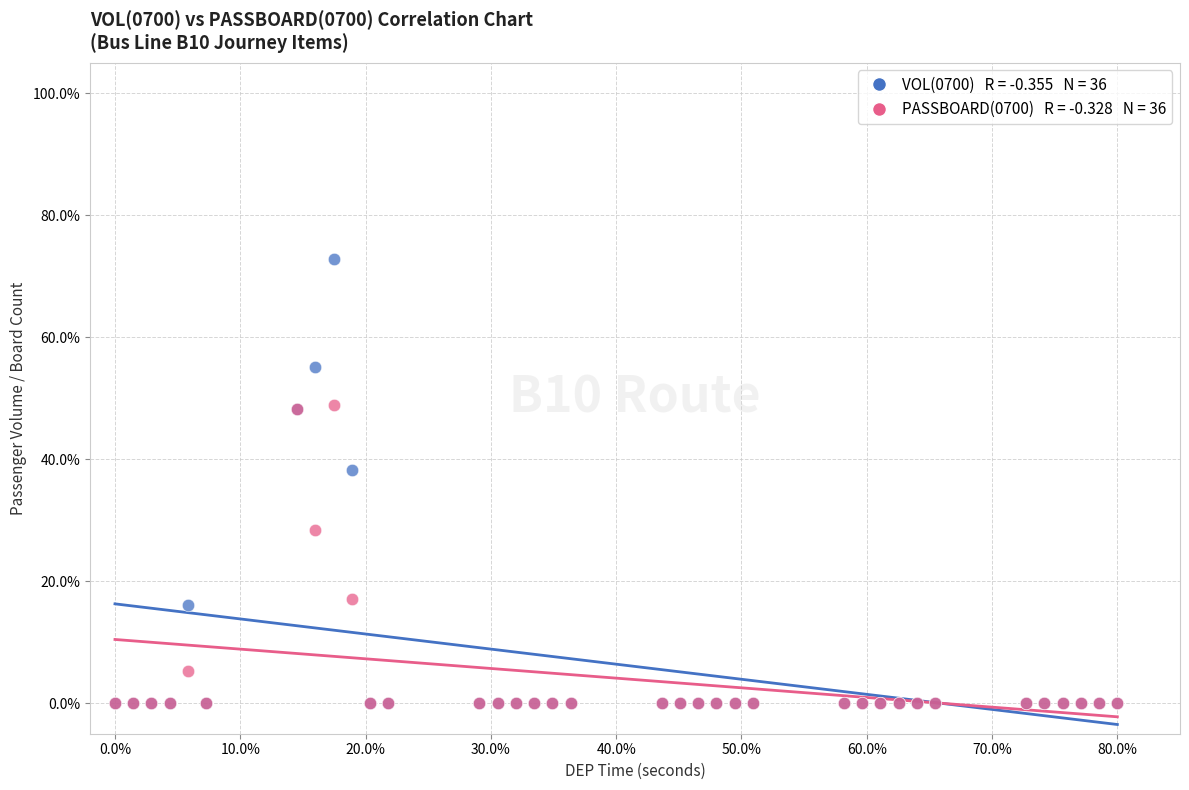

Across all series, what Y value is closest to 36?

38.3